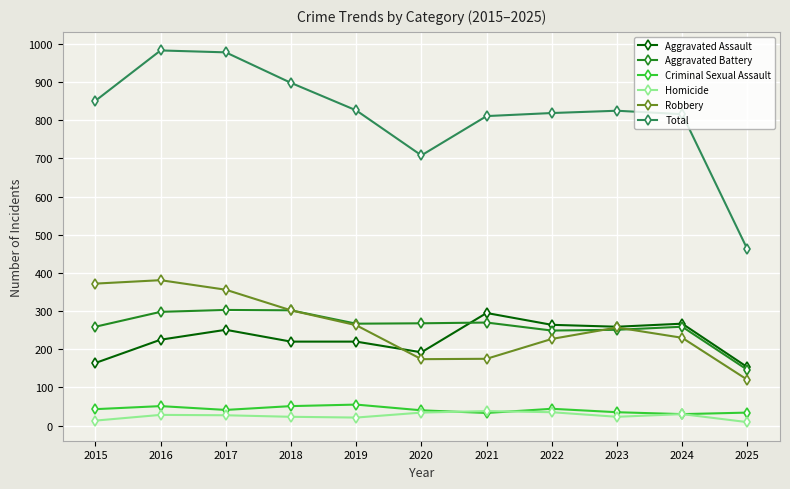

The Aggravated Battery series shows 357 at 2023. True or false?

False